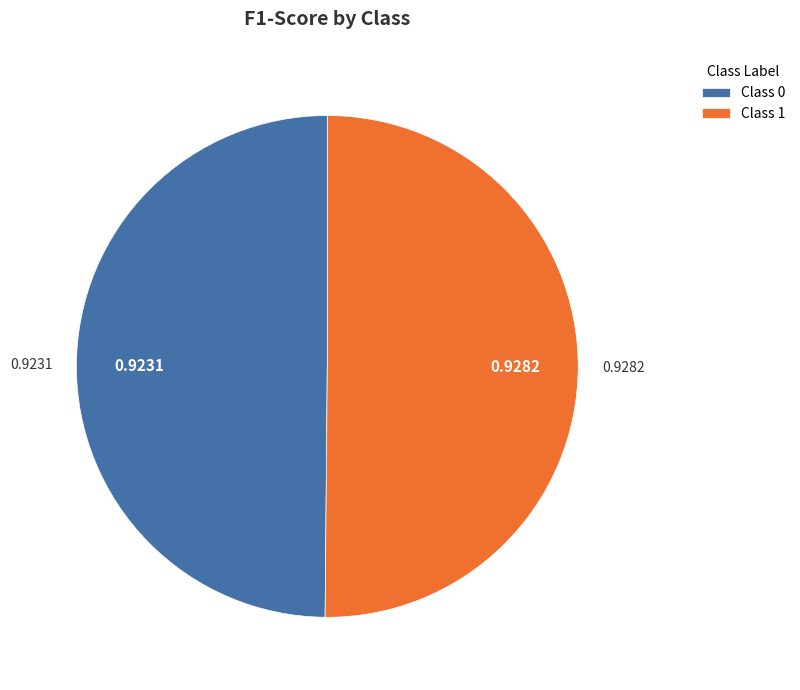

Is the sum of Class 0 and Class 1 greater than half?

Yes